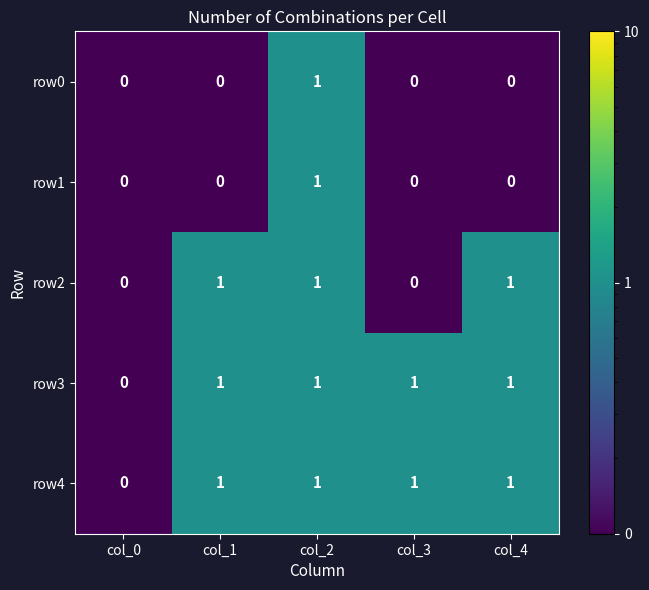

Is it true that row3 equals 0 at col_2?

False